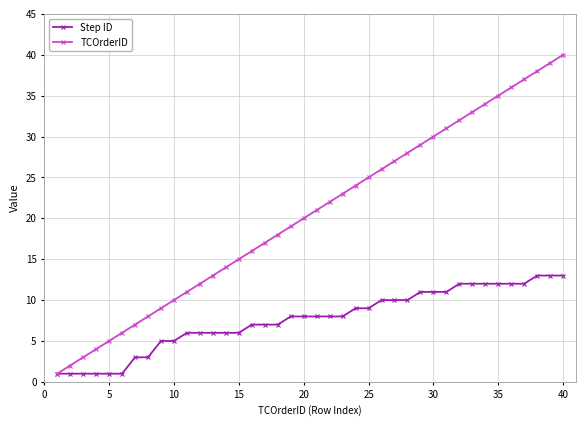

Which series has the largest total across all categories?

TCOrderID